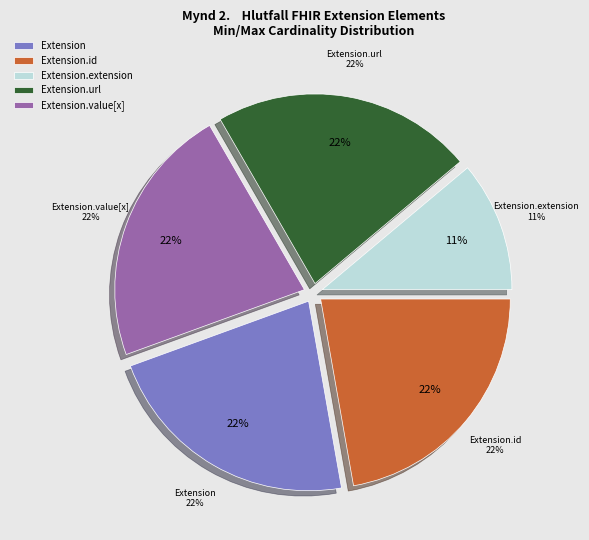

Do Extension.id and Extension.extension together represent more than half of the pie?

No